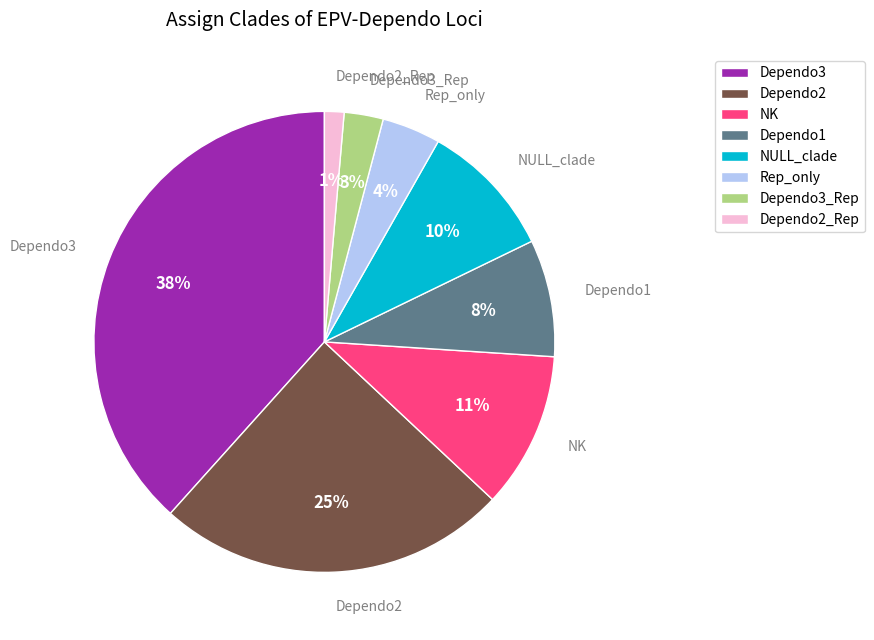

What percentage is the Dependo3 slice, to the nearest percent?

38%